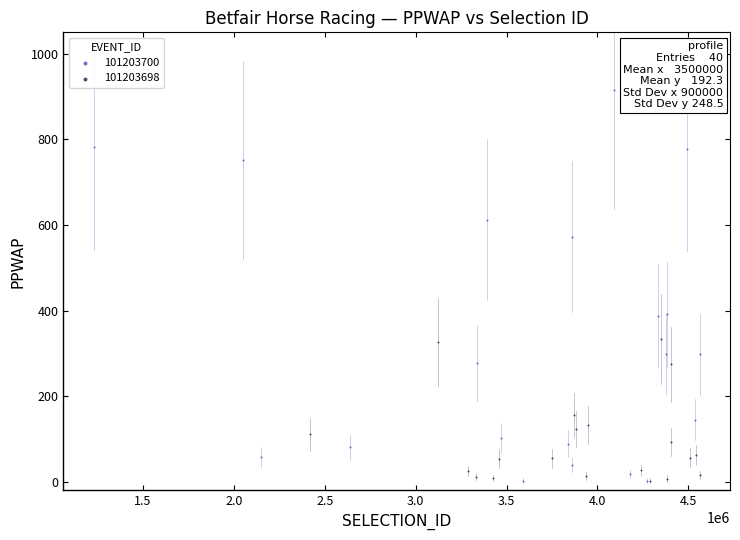

Which series has the largest Y range (max minus min)?

101203700